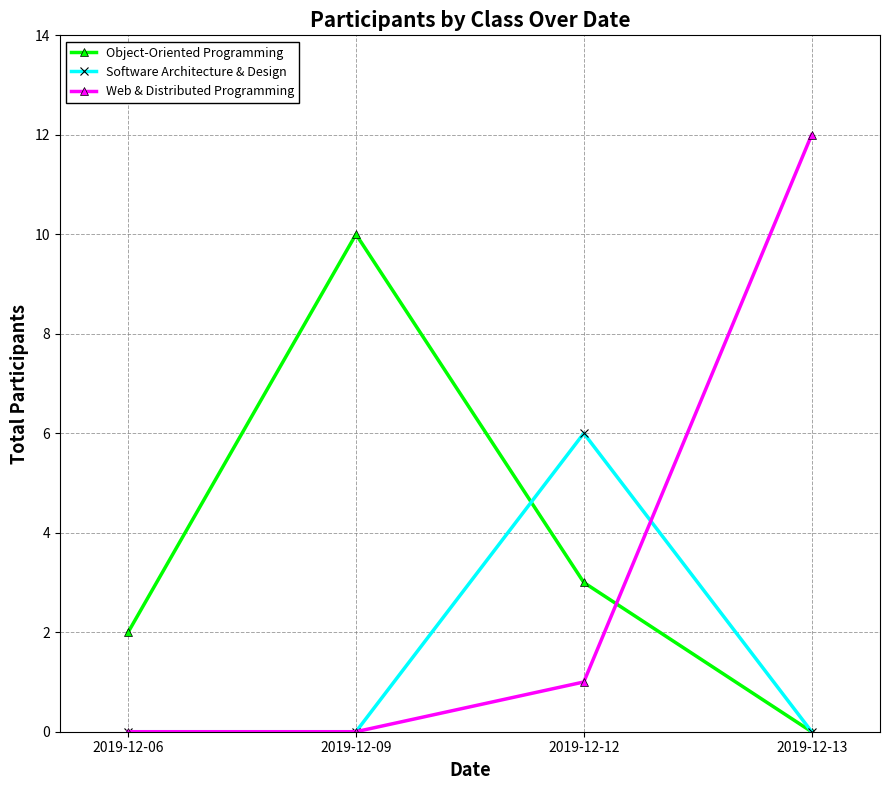

Is it true that Object-Oriented Programming equals 3 at 2019-12-12?

True